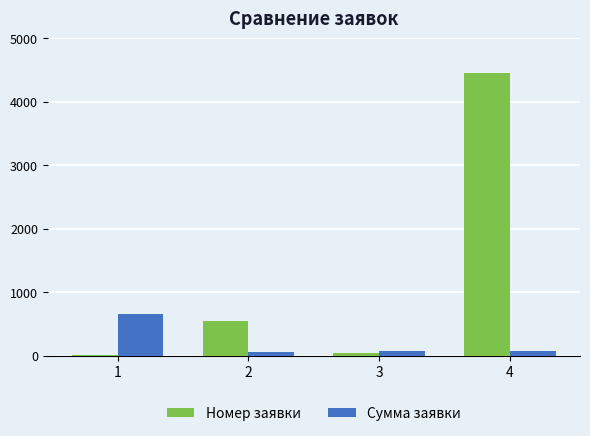

Which series has the largest total across all categories?

Номер заявки